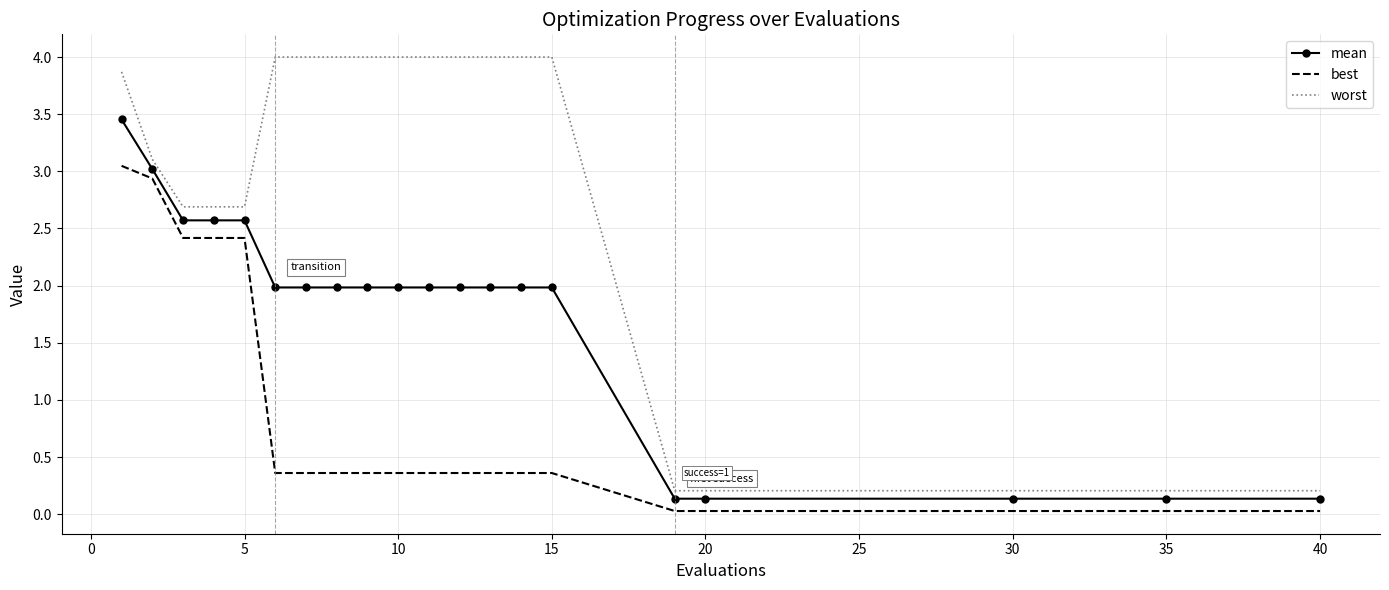

What is the average value of the worst series?

2.8